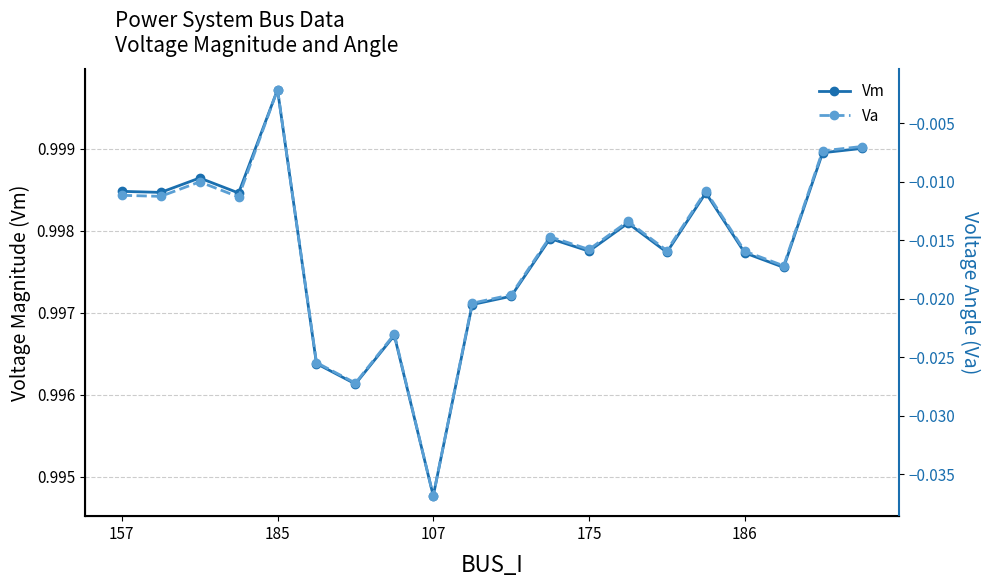

The value of Va at 15 is -0.0. True or false?

True